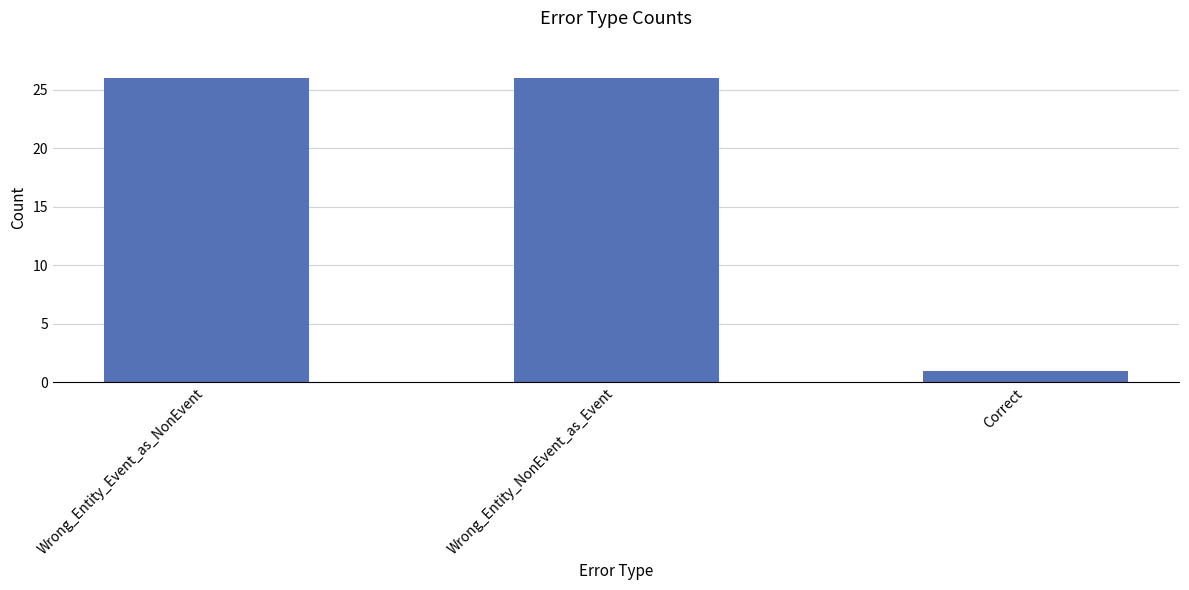

How many data points are less than 26?

1